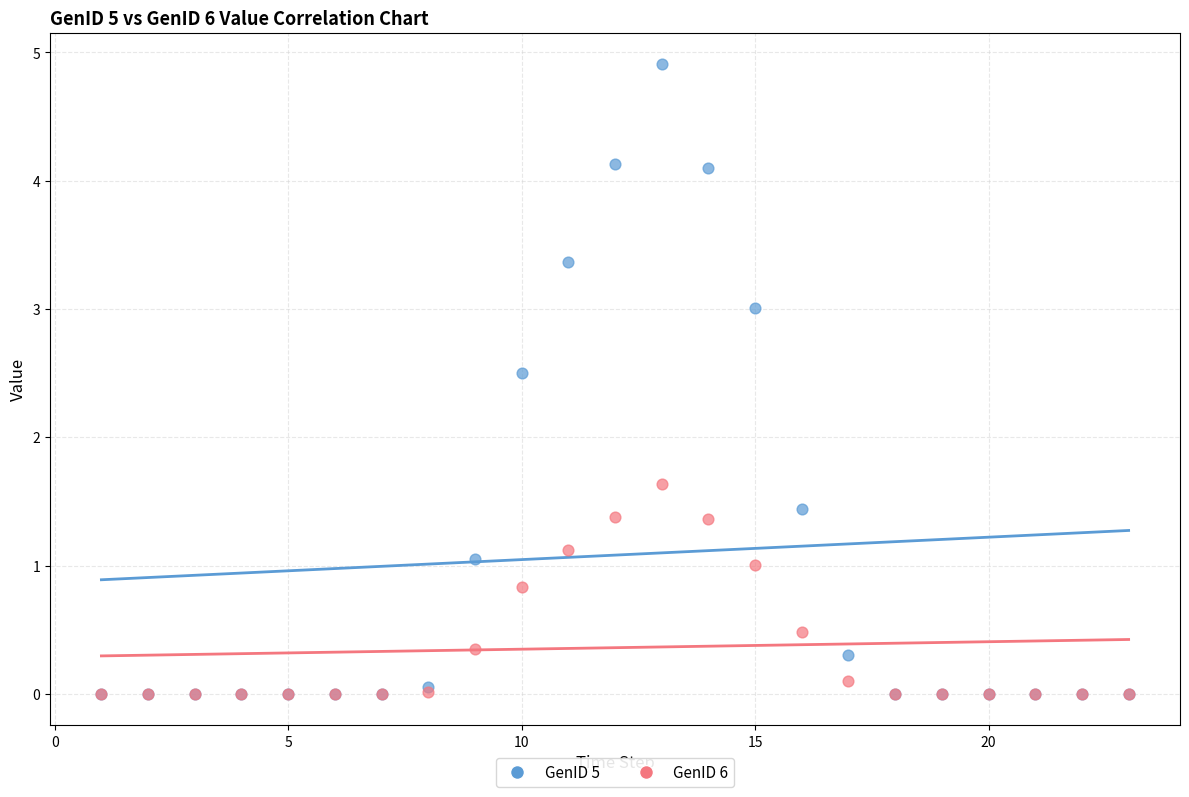

Across all series, what Y value is closest to 2?

1.6